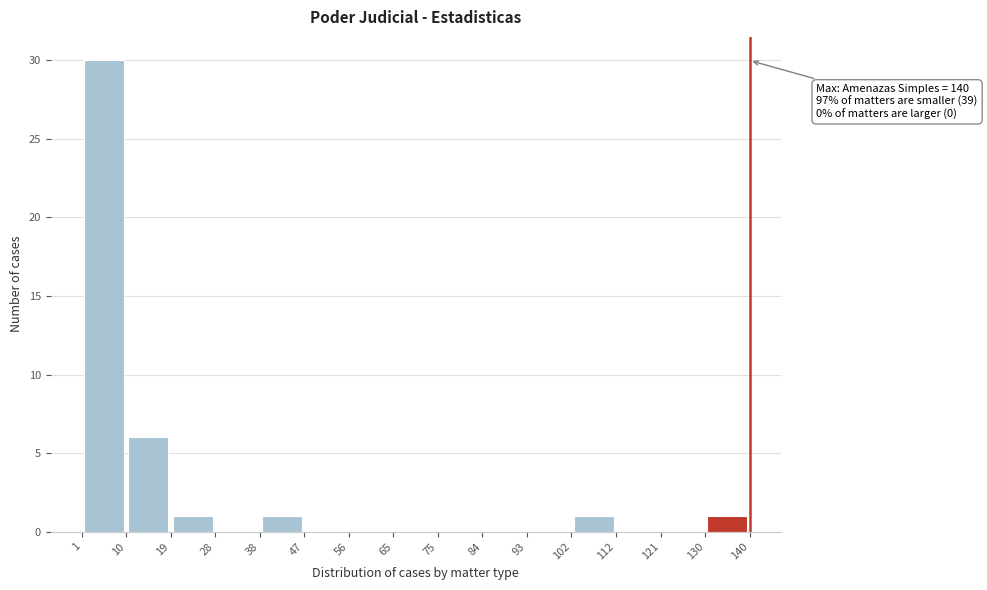

Over which range of the x-axis is the bar tallest?

1 to 10